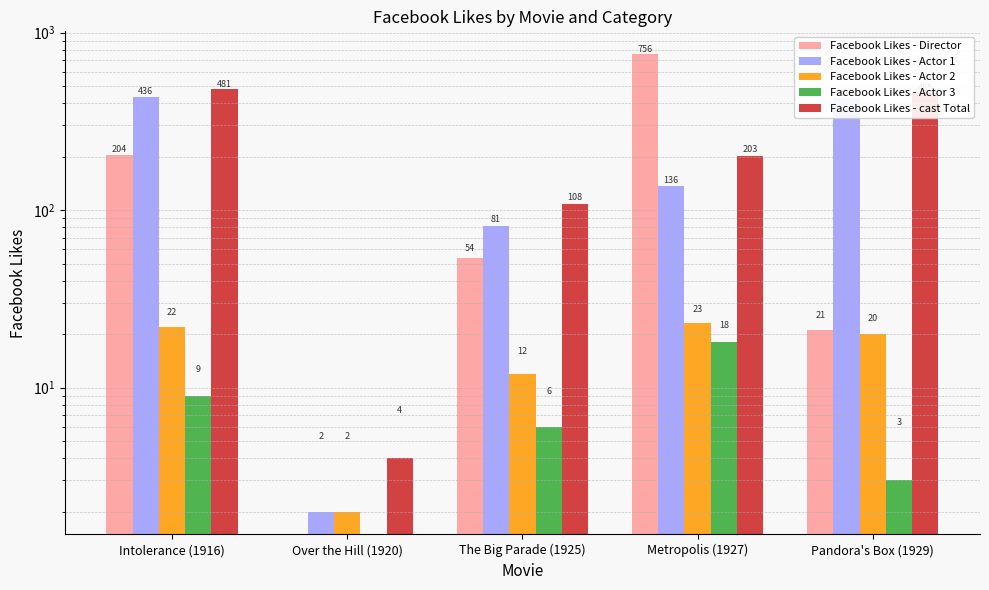

How many bars are there in total?

25